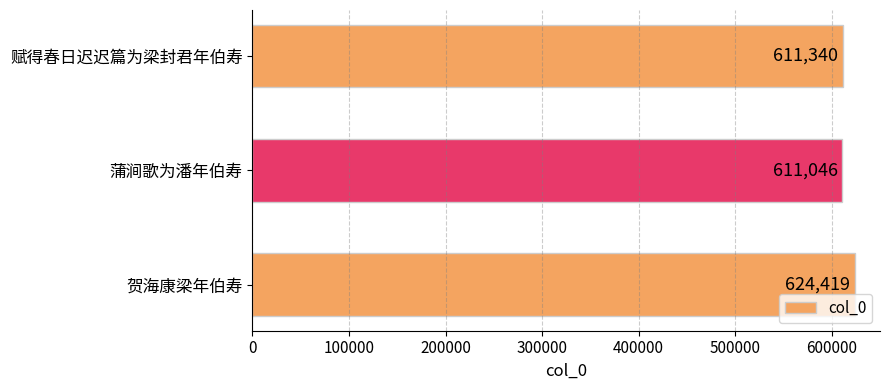

What is the label of the 2nd bar from the top?

蒲涧歌为潘年伯寿